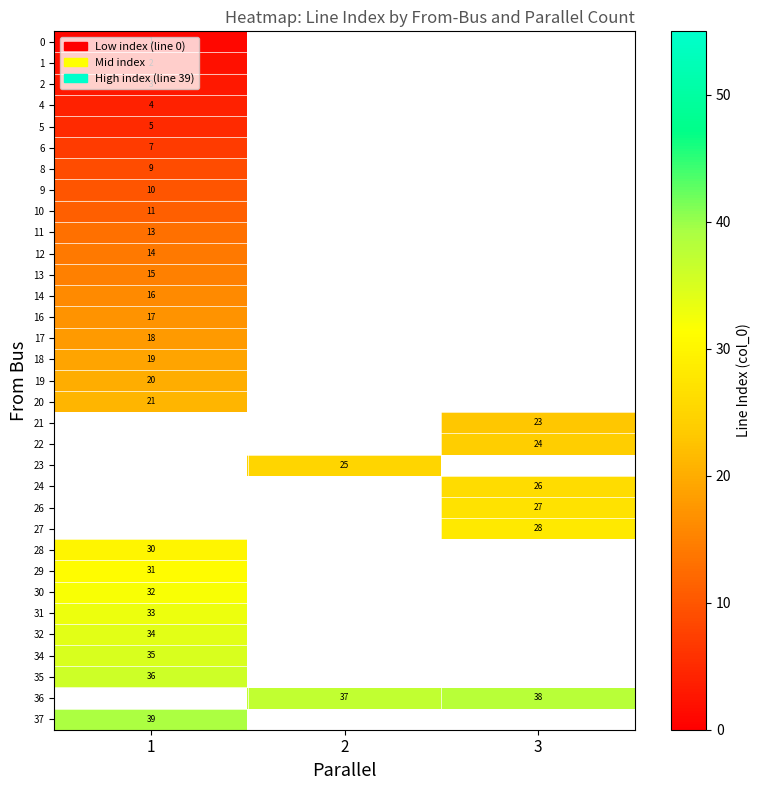

Is the value of 6 at 1 greater than the value of 35 at 1?

No